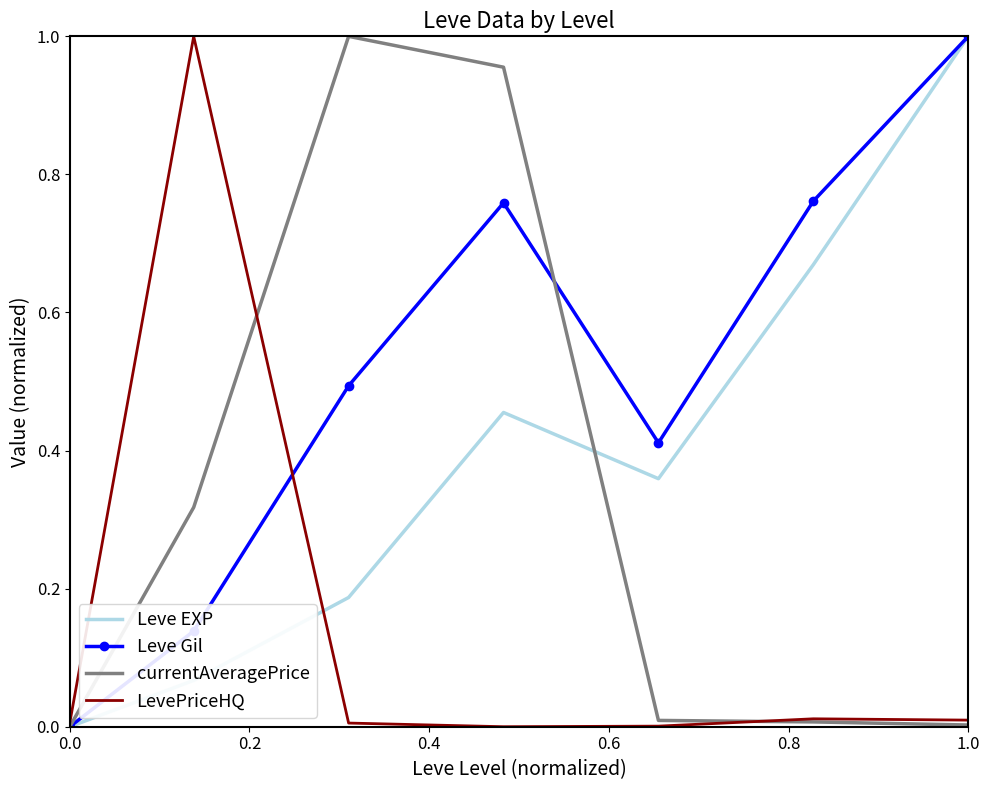

What is the sum of all currentAveragePrice values?

2.3